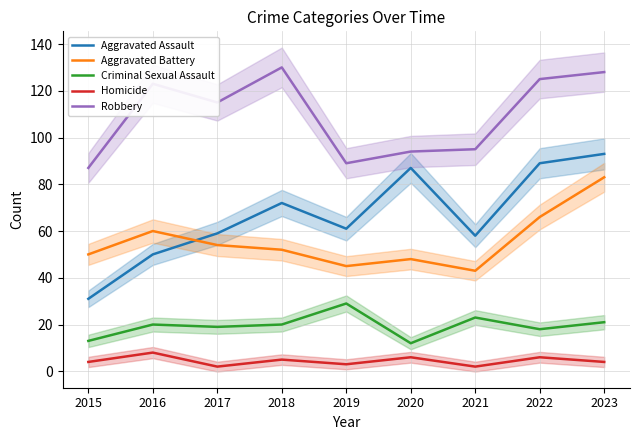

What is the value of the Aggravated Assault point at the 4th from the left?

72